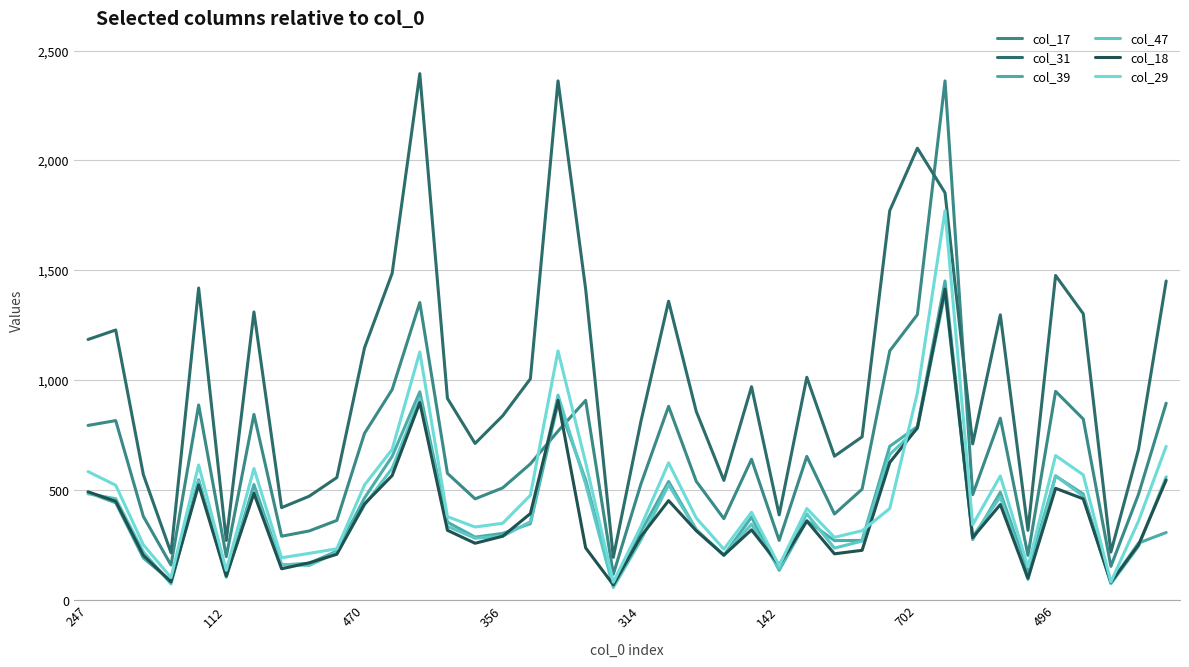

Reading right to left, transcribe all the data shown in this chart.

col_17: 896	482	154	824	950	204	828	480	2362	1299	1134	505	392	654	272	641	371	541	882	529	118	909	769	620	511	461	577	1354	958	759	363	315	291	845	198	888	160	381	817	795
col_31: 1452	686	219	1303	1477	318	1298	711	1853	2056	1772	743	655	1014	388	971	545	859	1360	814	195	1415	2362	1007	839	713	918	2395	1487	1148	558	473	421	1311	272	1420	216	571	1229	1186
col_39: 308	260	81	483	565	131	491	276	1452	790	700	272	271	362	136	378	204	321	540	312	70	547	896	348	304	287	355	948	654	465	223	168	160	526	105	548	87	192	443	490
col_47: 561	245	75	473	566	94	470	289	1397	782	663	269	237	393	143	346	205	321	525	274	58	529	933	357	291	282	336	916	600	433	217	158	163	491	119	541	74	220	462	484
col_18: 547	252	81	461	509	100	435	285	1415	784	626	227	211	360	160	320	205	316	453	290	70	238	909	394	291	259	318	899	567	438	209	170	143	486	110	525	83	204	450	493
col_29: 700	360	83	570	658	152	565	343	1772	943	417	316	286	417	157	400	232	374	625	336	82	626	1134	477	350	333	380	1129	686	524	234	213	193	599	136	615	103	252	523	585